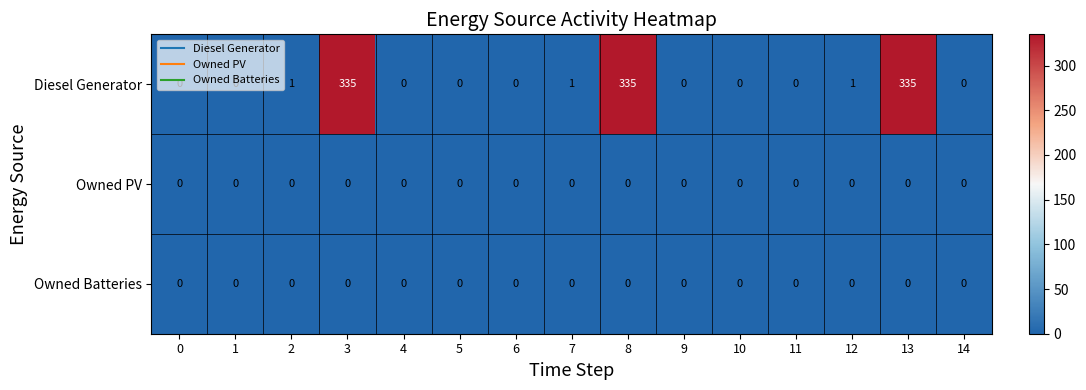

True or false: Diesel Generator has a value of 117 at 11.

False